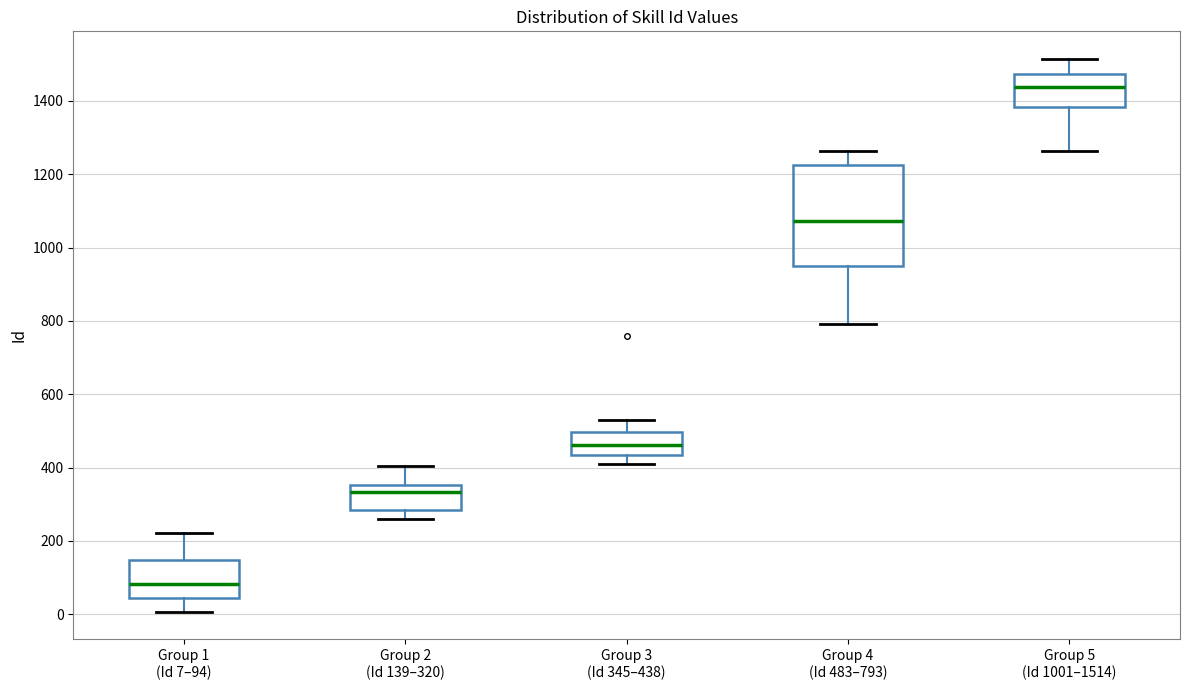

Reading left to right, transcribe this box plot: for each box, give where its median line is, the range the box spans, and where its two whiskers end, as read against the y-axis. The values are not printed on the chart, so give them approximately, as read against the axis.

Group 1 (Id 7–94): median 80, box 40 to 140, whiskers 0 to 220
Group 2 (Id 139–320): median 340, box 280 to 360, whiskers 260 to 400
Group 3 (Id 345–438): median 460, box 440 to 500, whiskers 420 to 540
Group 4 (Id 483–793): median 1080, box 940 to 1220, whiskers 800 to 1260
Group 5 (Id 1001–1514): median 1440, box 1380 to 1480, whiskers 1260 to 1520